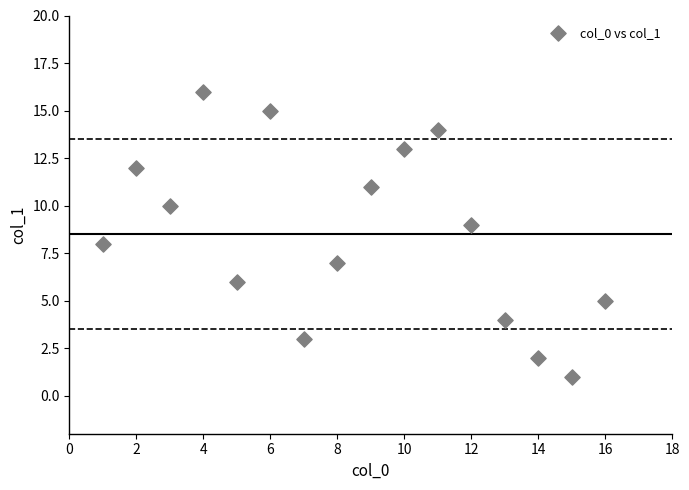

What is the range of X values (max minus min)?

15